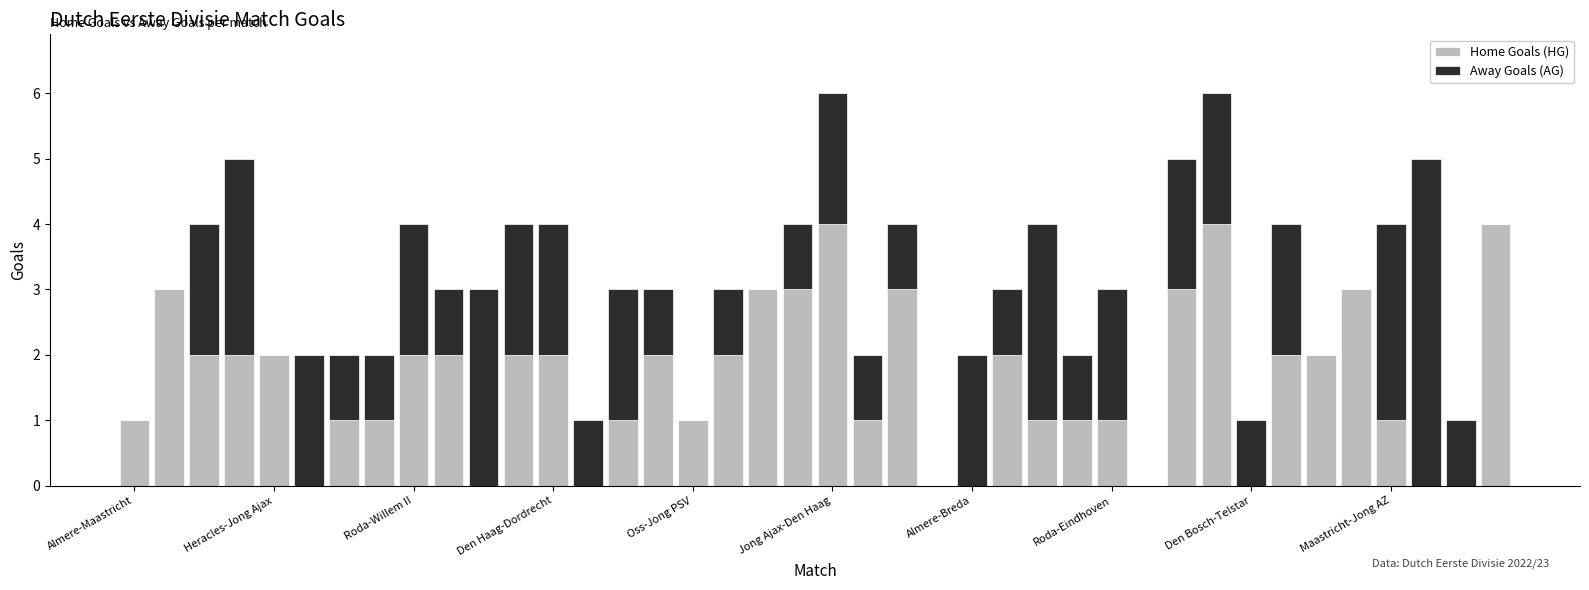

What is the sum of all Home Goals (HG) values?

64